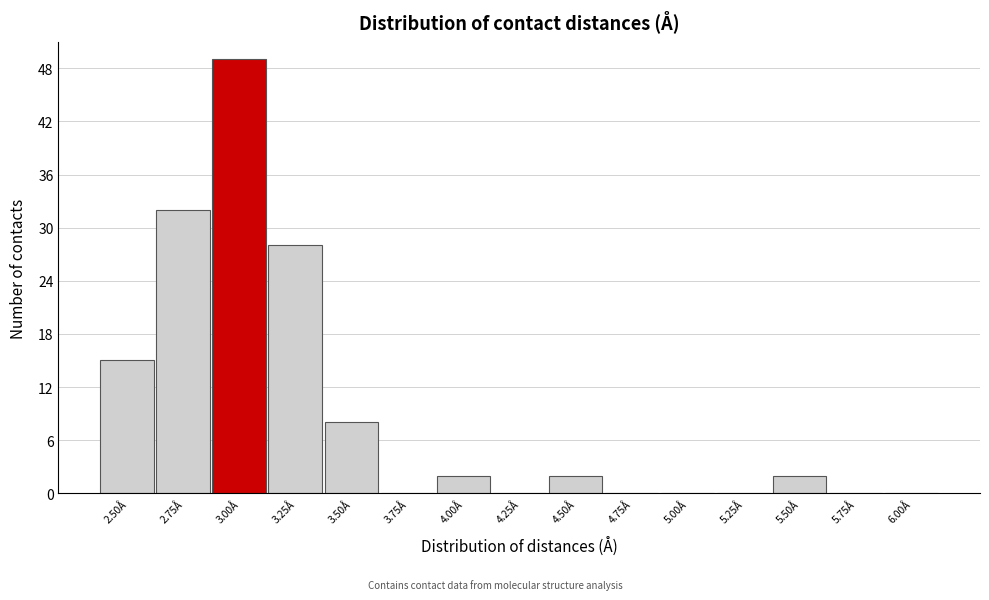

Reading left to right, what are all the values shown in this chart?

2.50Å=15	2.75Å=32	3.00Å=49	3.25Å=28	3.50Å=8	3.75Å=0	4.00Å=2	4.25Å=0	4.50Å=2	4.75Å=0	5.00Å=0	5.25Å=0	5.50Å=2	5.75Å=0	6.00Å=0